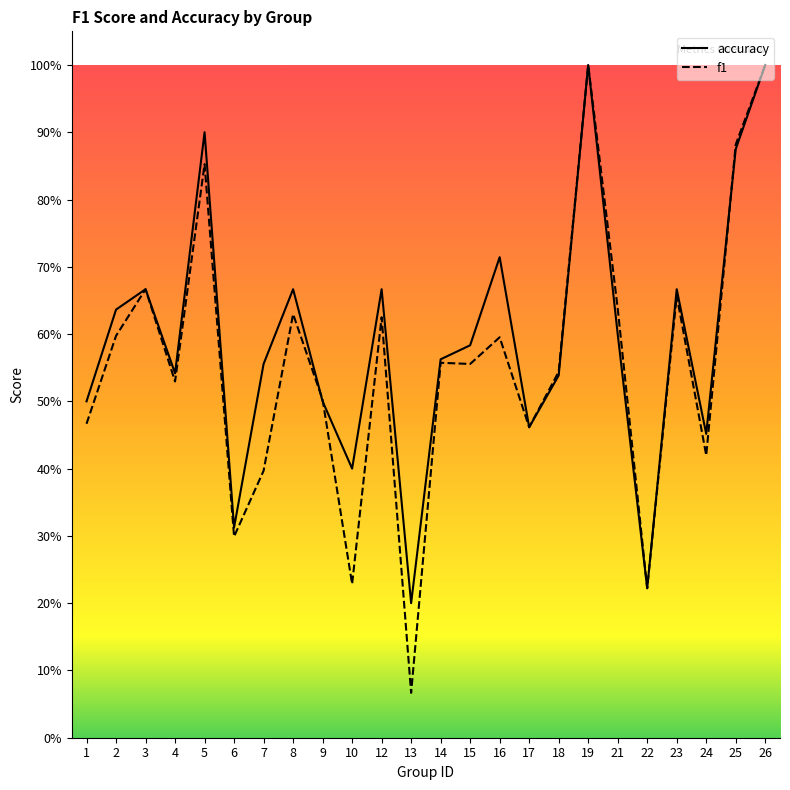

At which category does the chart reach its peak across all series?

19